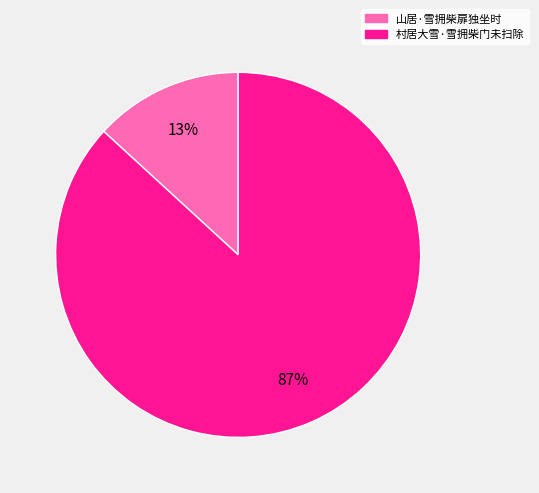

Is it true that 村居大雪·雪拥柴门未扫除 is 94% of the pie?

False